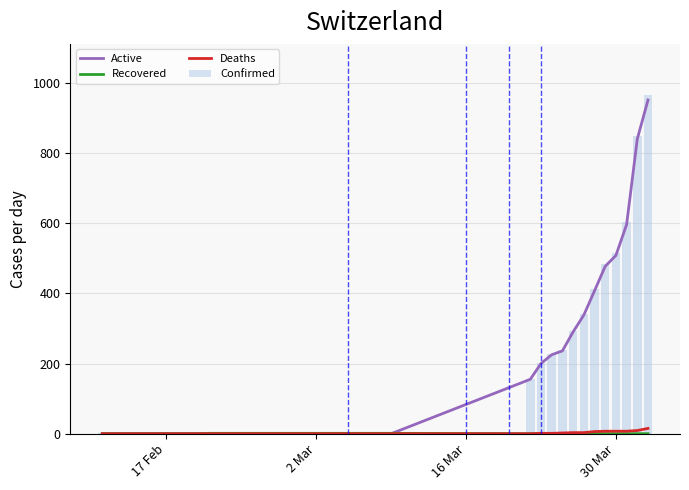

What is the value of the Confirmed bar at the 12th from the left?

2